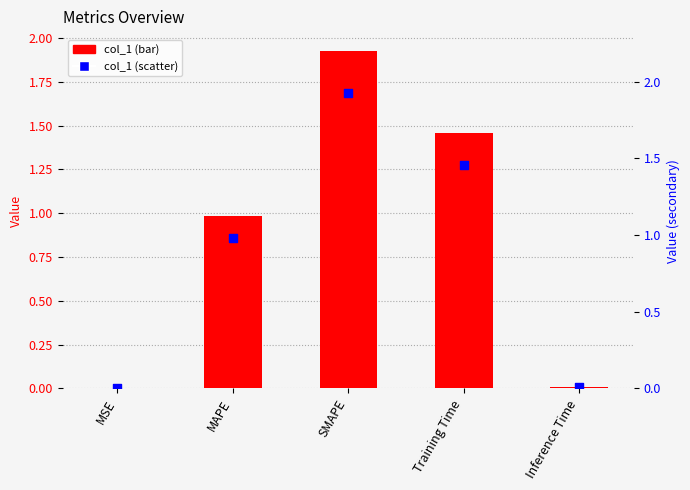

Is the value of col_1 (secondary) at Inference Time greater than the value of col_1 at SMAPE?

No